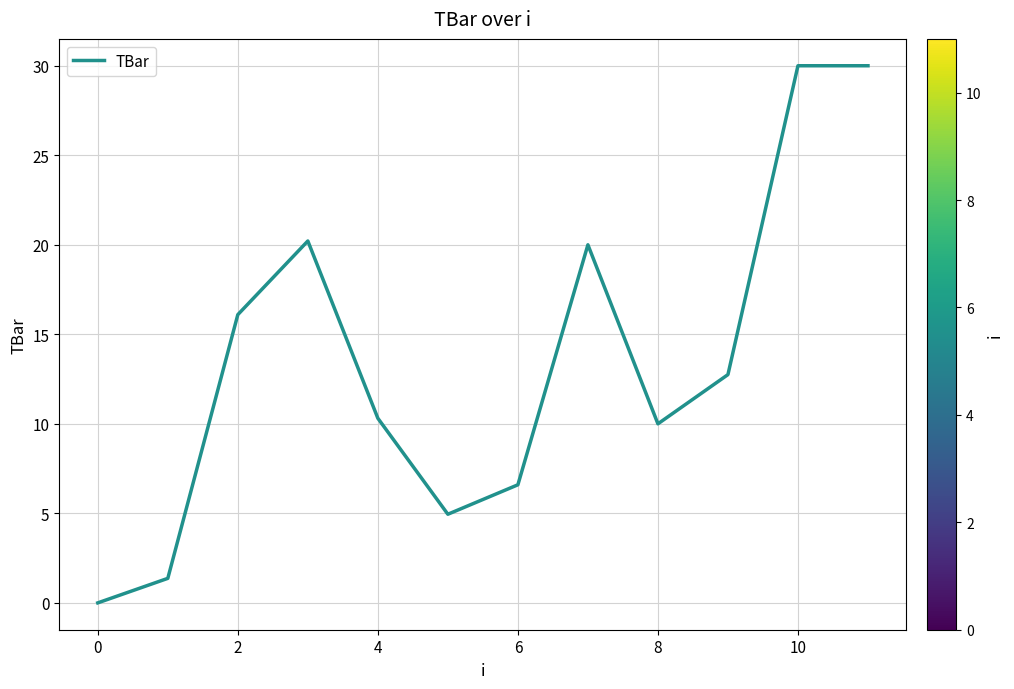

What is the maximum value shown in the chart?

30.0